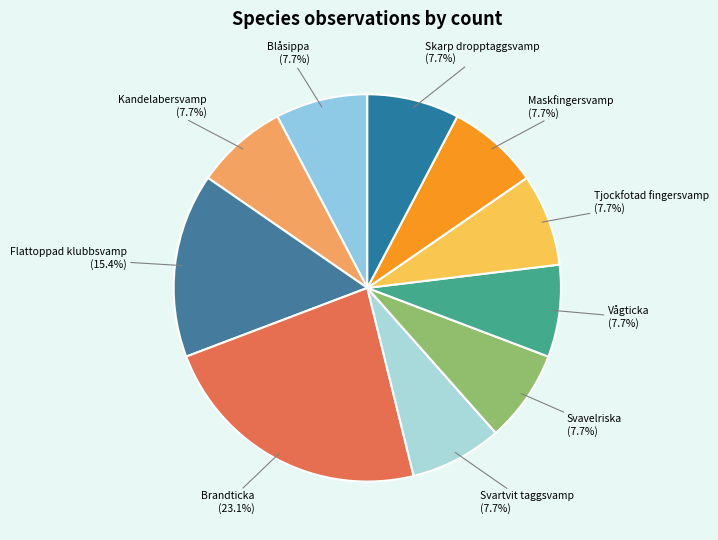

Is there a majority slice in this chart?

No